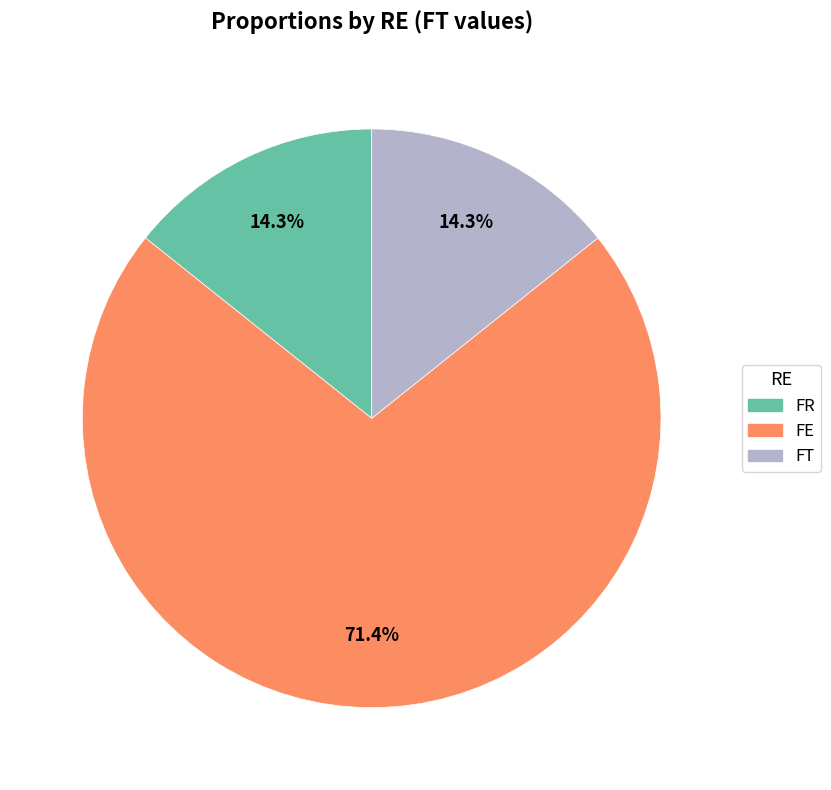

Is there any slice that represents more than half of the pie?

Yes